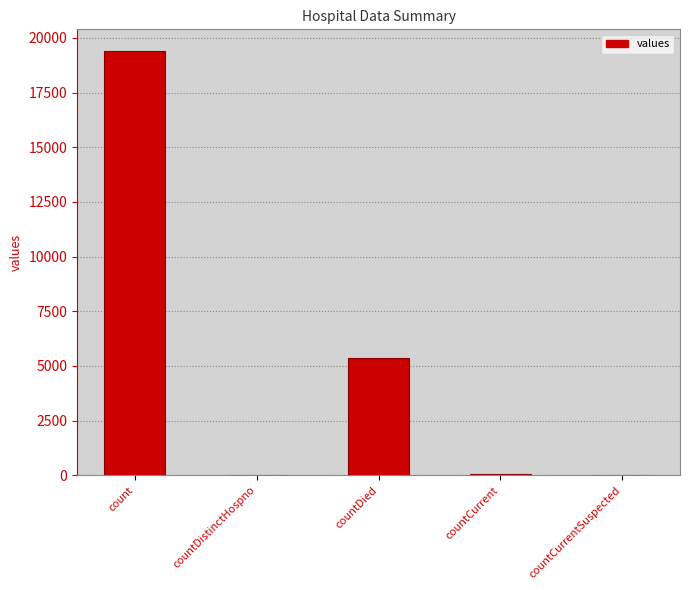

What is the sum of all values?

24875